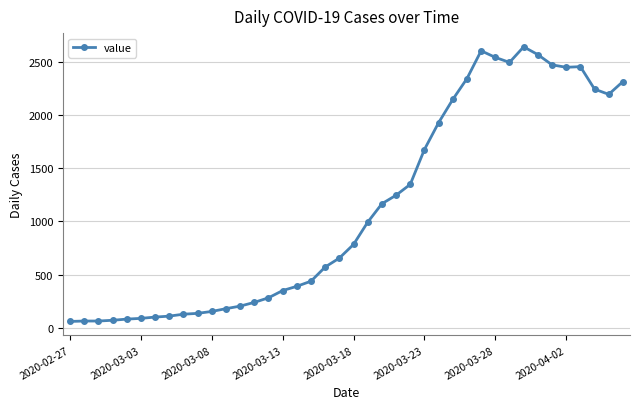

How many series are shown in this chart?

1